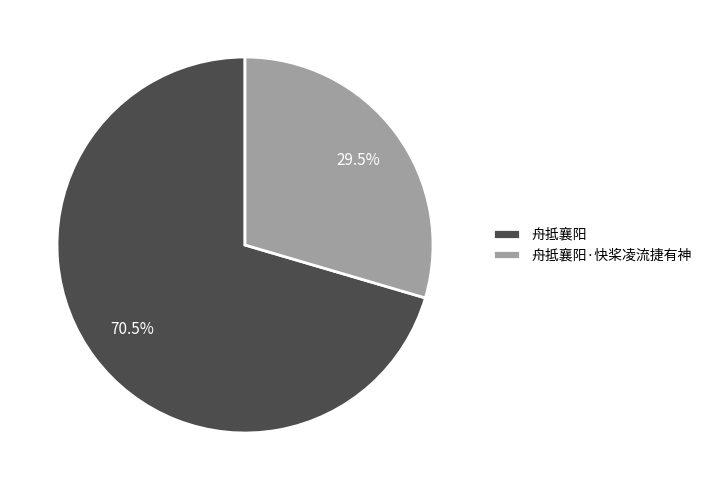

Rank the categories by value from lowest to highest.

舟抵襄阳·快桨凌流捷有神, 舟抵襄阳